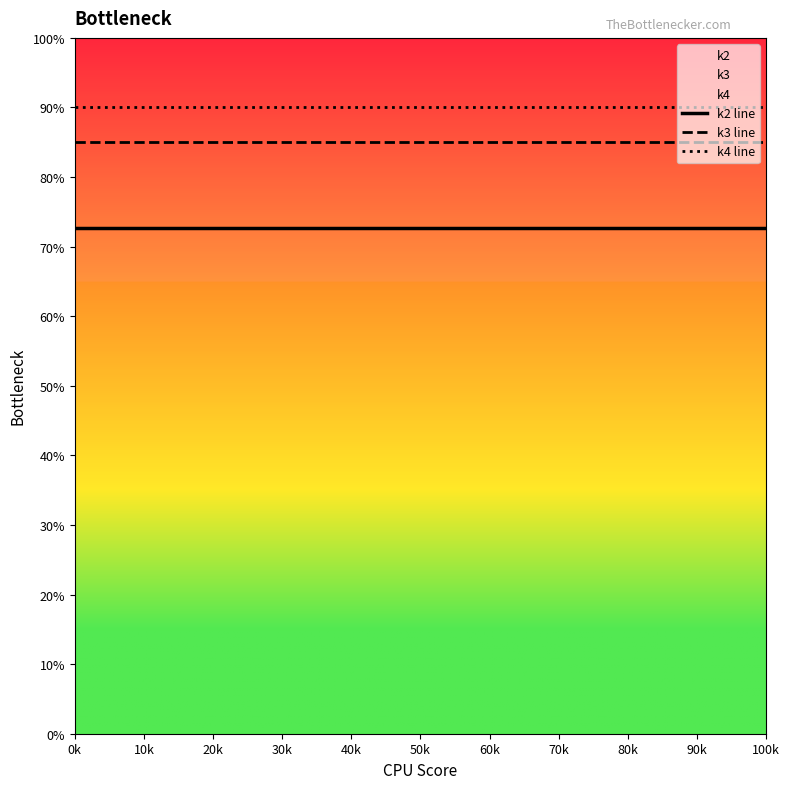

True or false: k2 line and k4 line cross at least once.

False